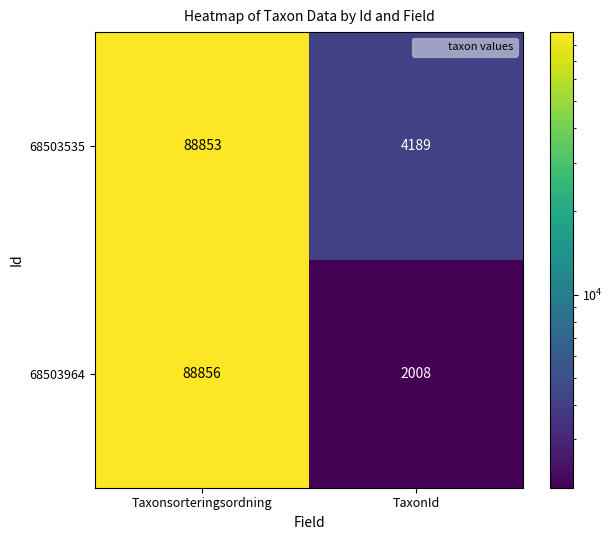

At which label does 68503964 reach its peak?

Taxonsorteringsordning